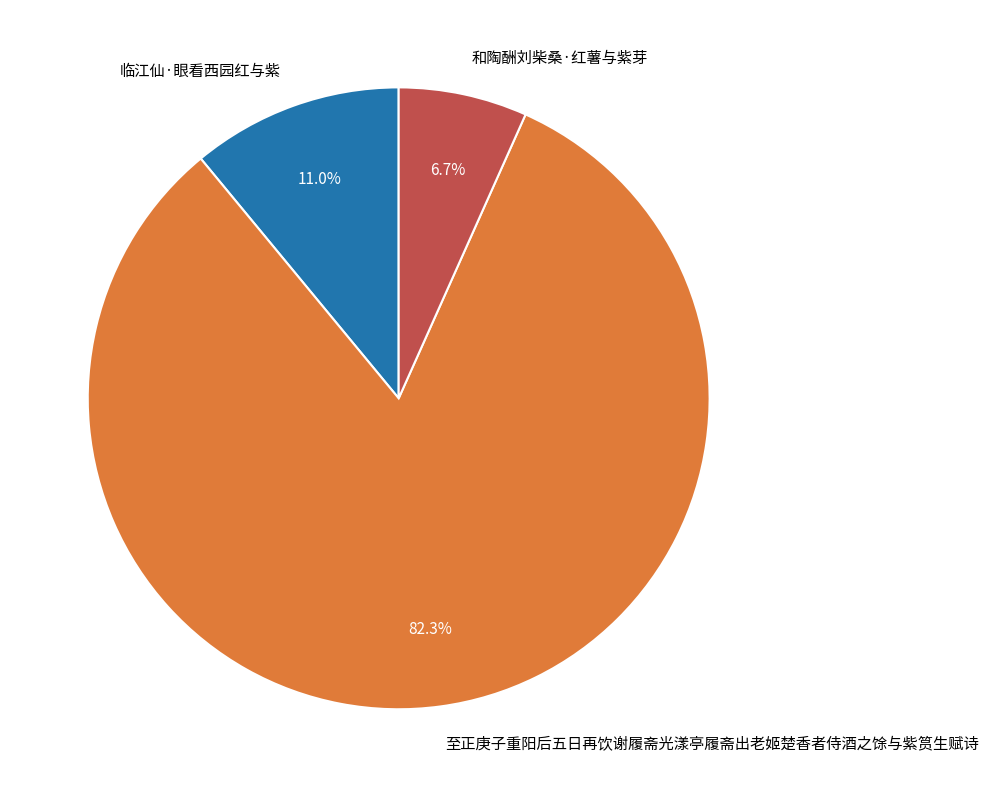

Which category has the smallest portion of the pie?

和陶酬刘柴桑·红薯与紫芽